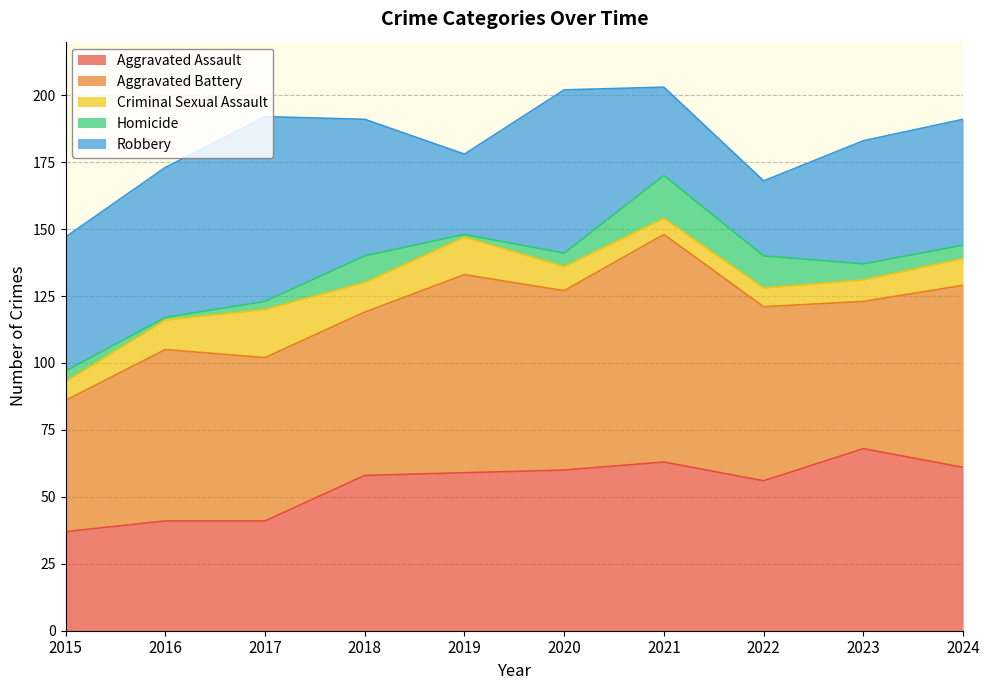

What is the difference between the maximum and minimum values in the Aggravated Assault series?

31